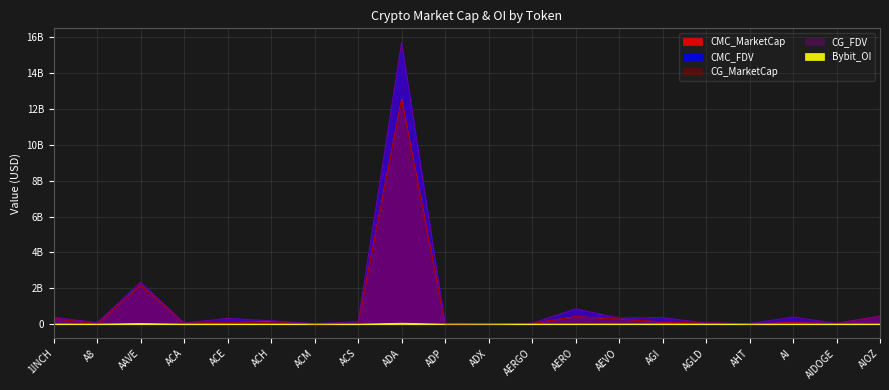

Rank the categories by CMC_FDV value from highest to lowest.

ADA, AAVE, AERO, AIOZ, AI, 1INCH, AGI, AEVO, ACE, ACH, ACS, A8, ACA, AGLD, AERGO, AIDOGE, AHT, ACM, ADP, ADX